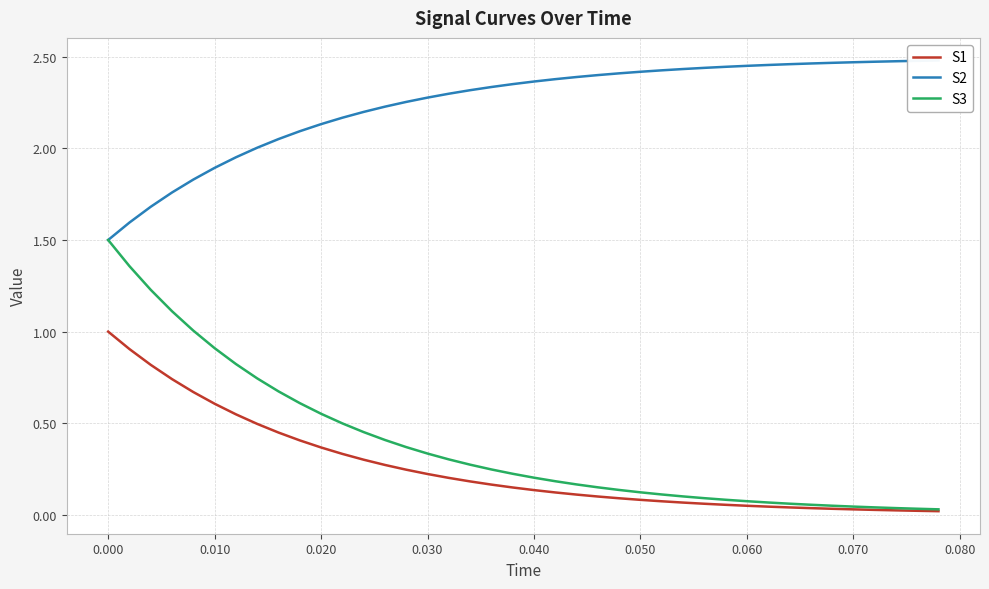

What is the minimum value for S2?

1.5